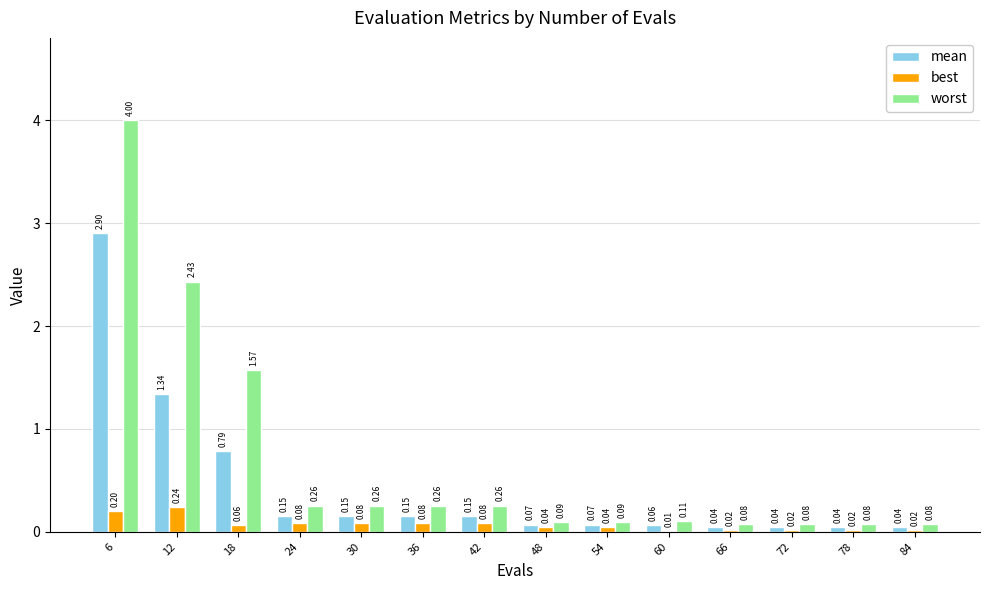

What is the sum of the worst values at 12 and 30?

2.7